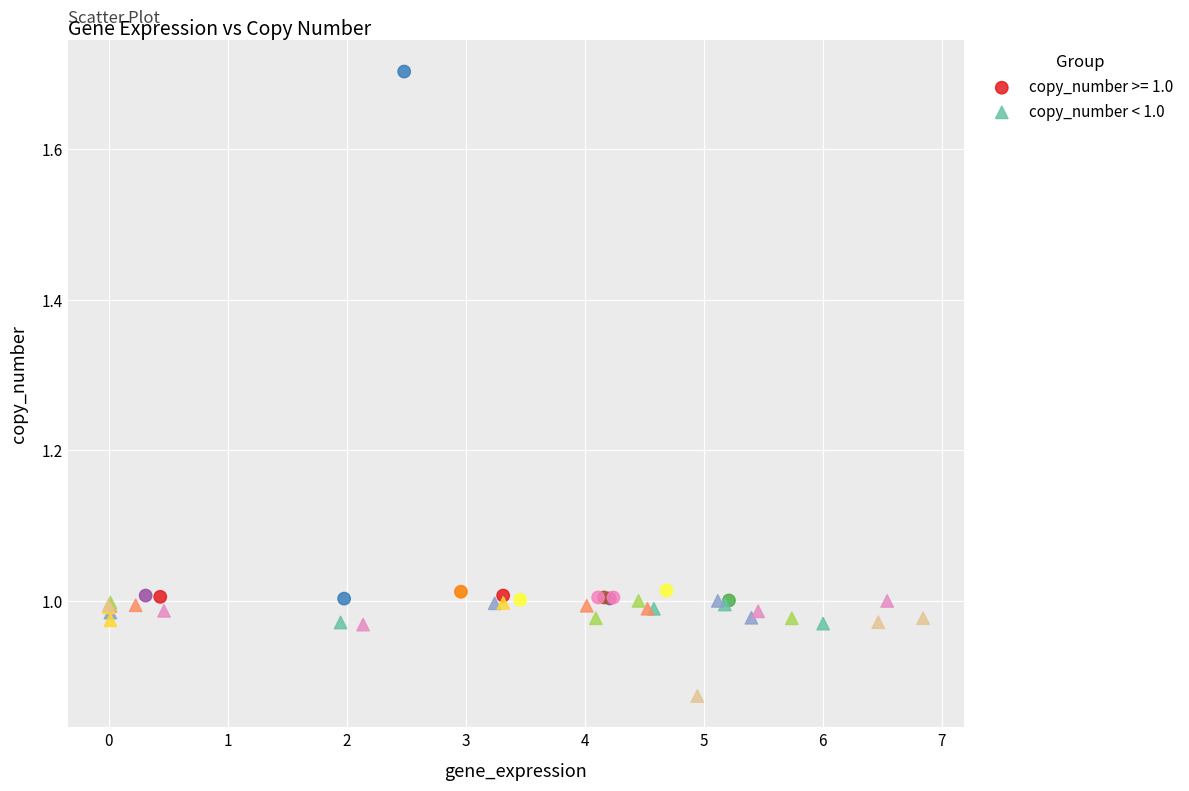

Which series contains the highest Y value?

copy_number >= 1.0